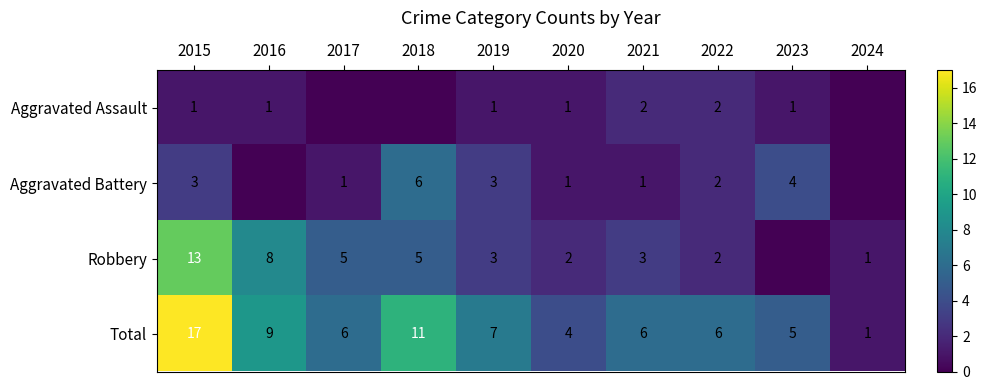

What is the total value across all series at 2017?

12